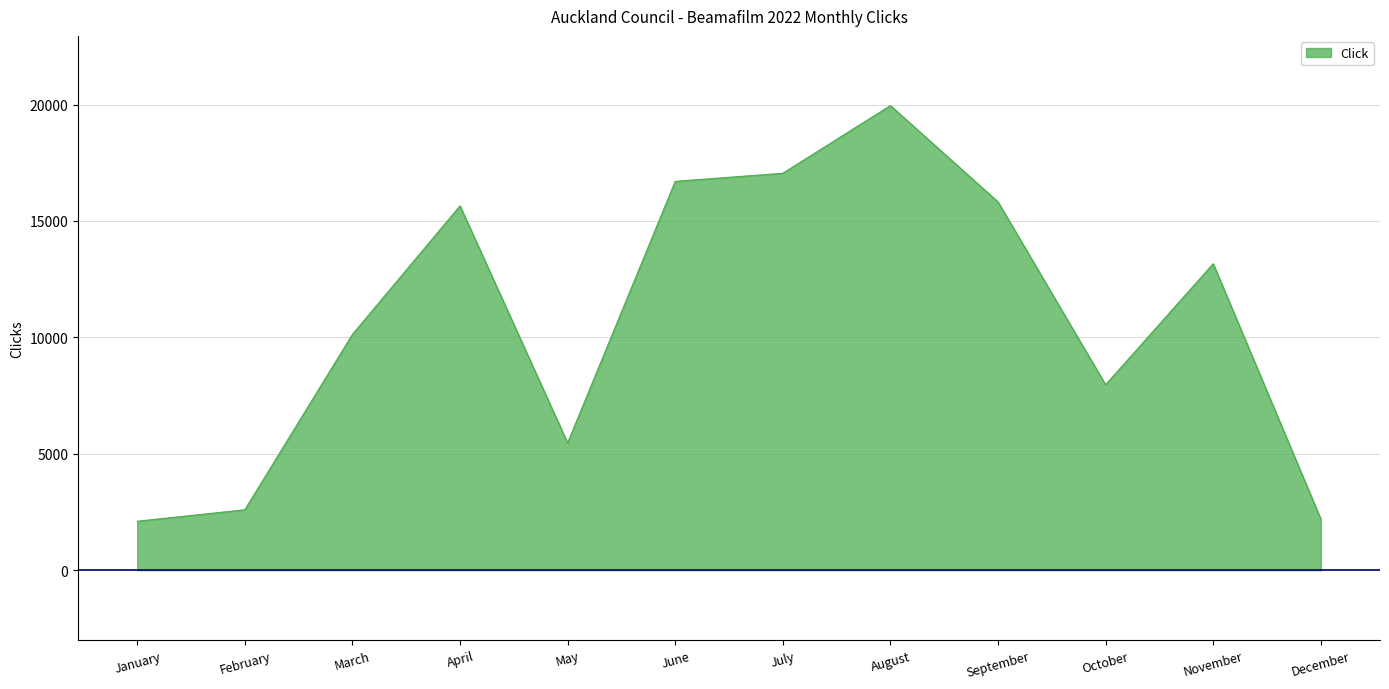

Is it true that the value at January is 2102?

True